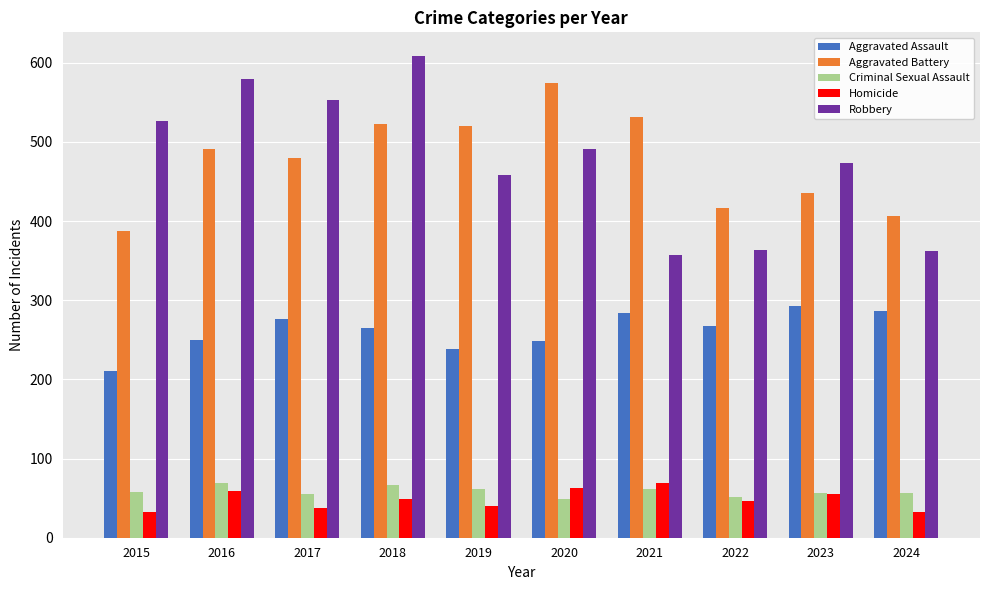

Does the chart contain any negative values?

No